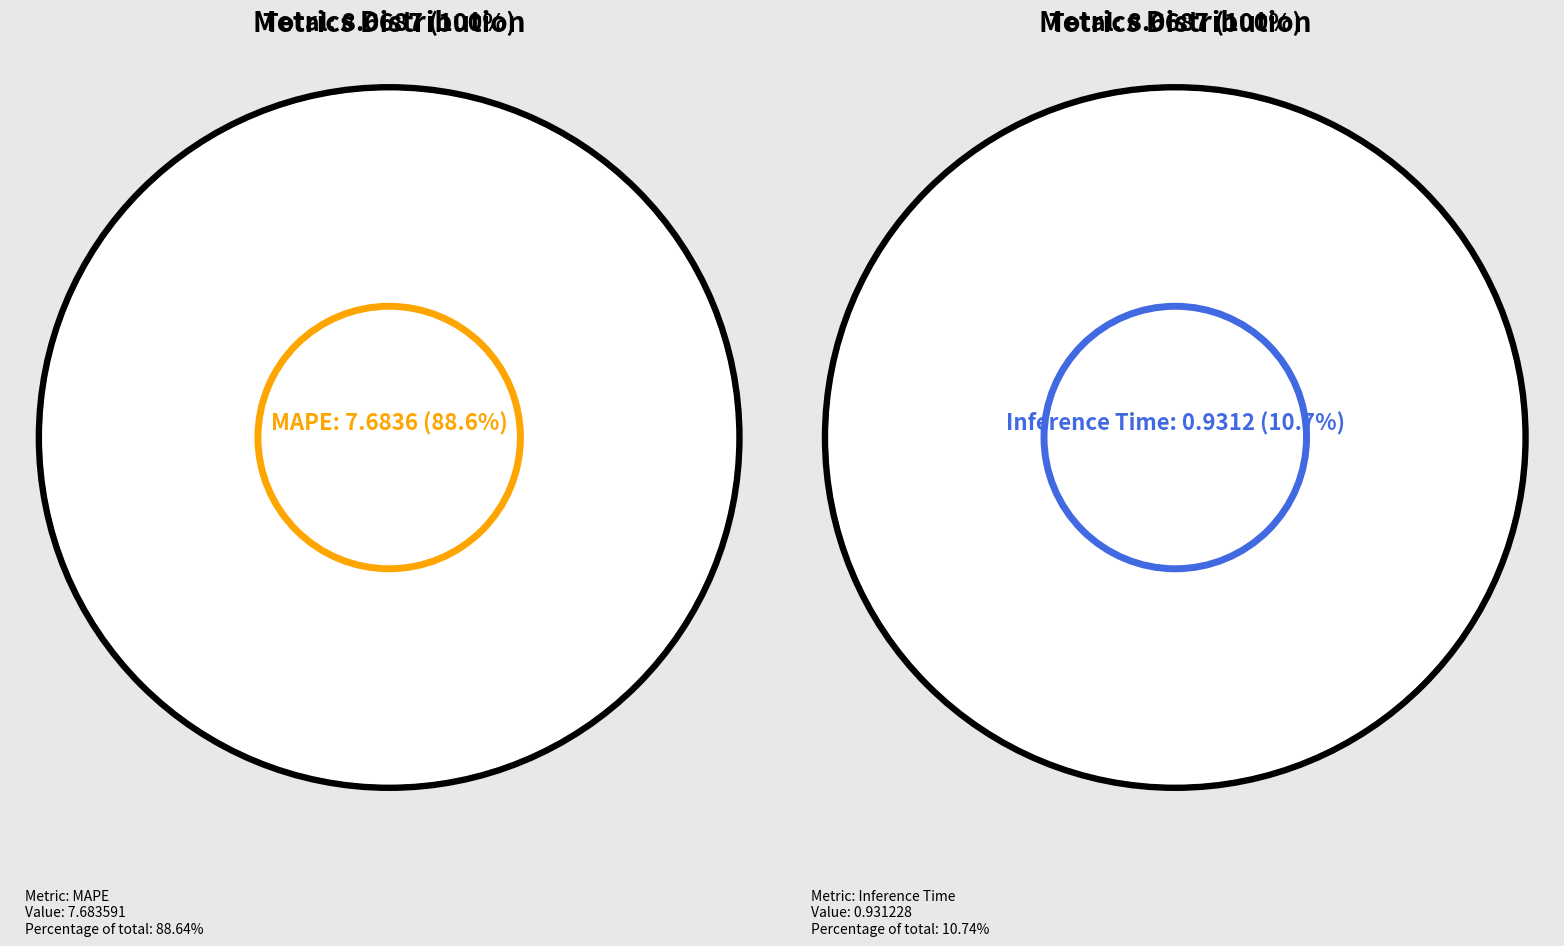

What is the change in value from SMAPE to Inference Time?

+0.9